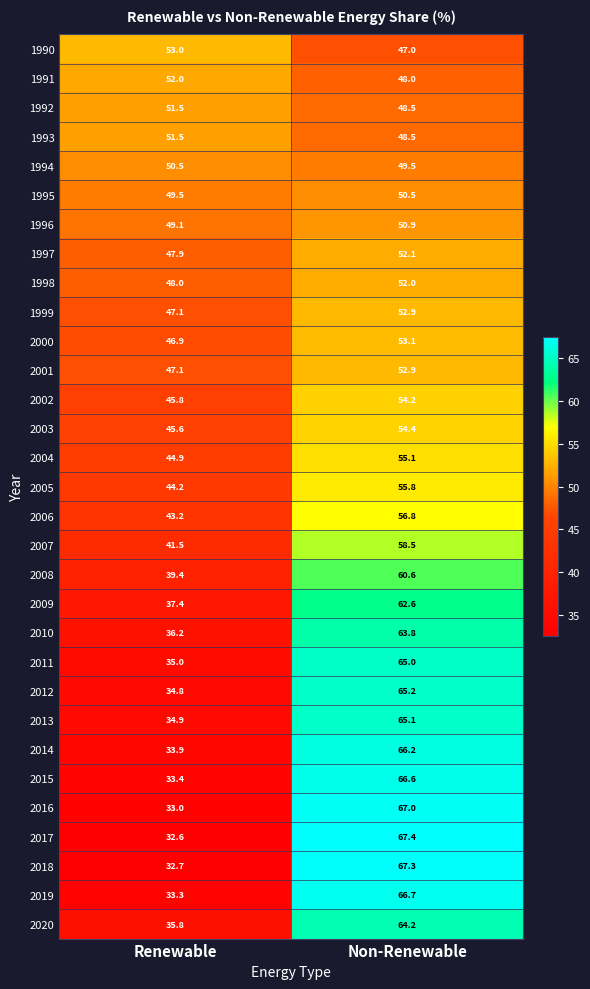

Is it true that 1996 equals 50.9 at Non-Renewable?

True